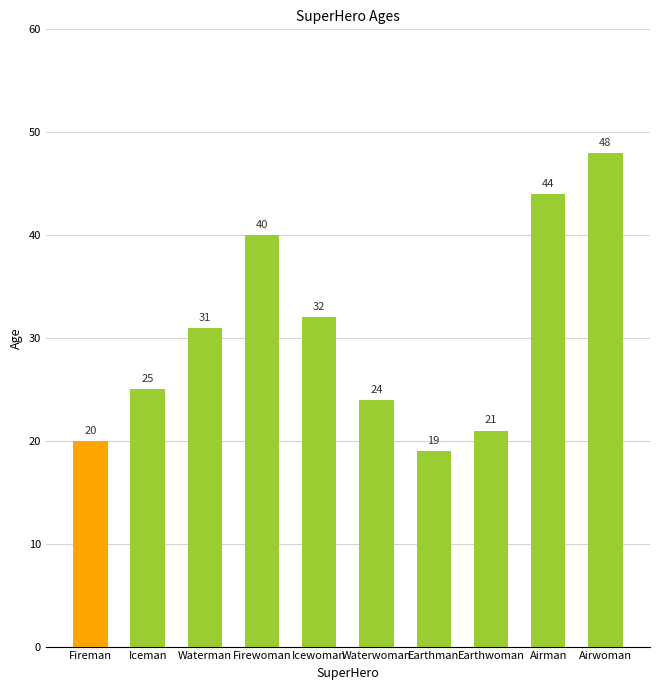

Does the chart contain any negative values?

No